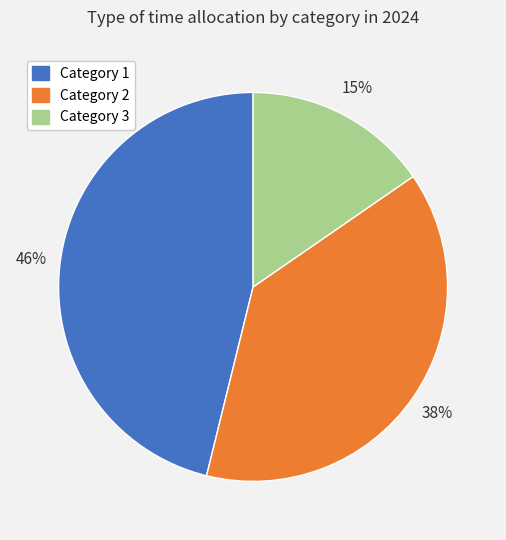

Which category has the biggest portion of the pie?

Category 1